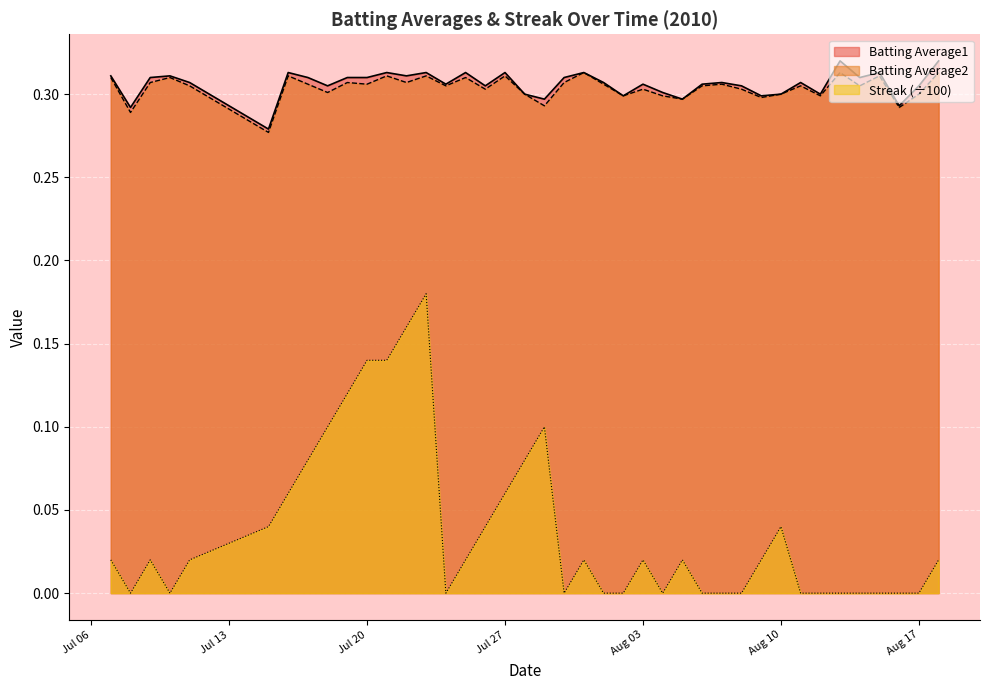

Is it true that Batting Average1 equals 0.1 at Aug 17?

False